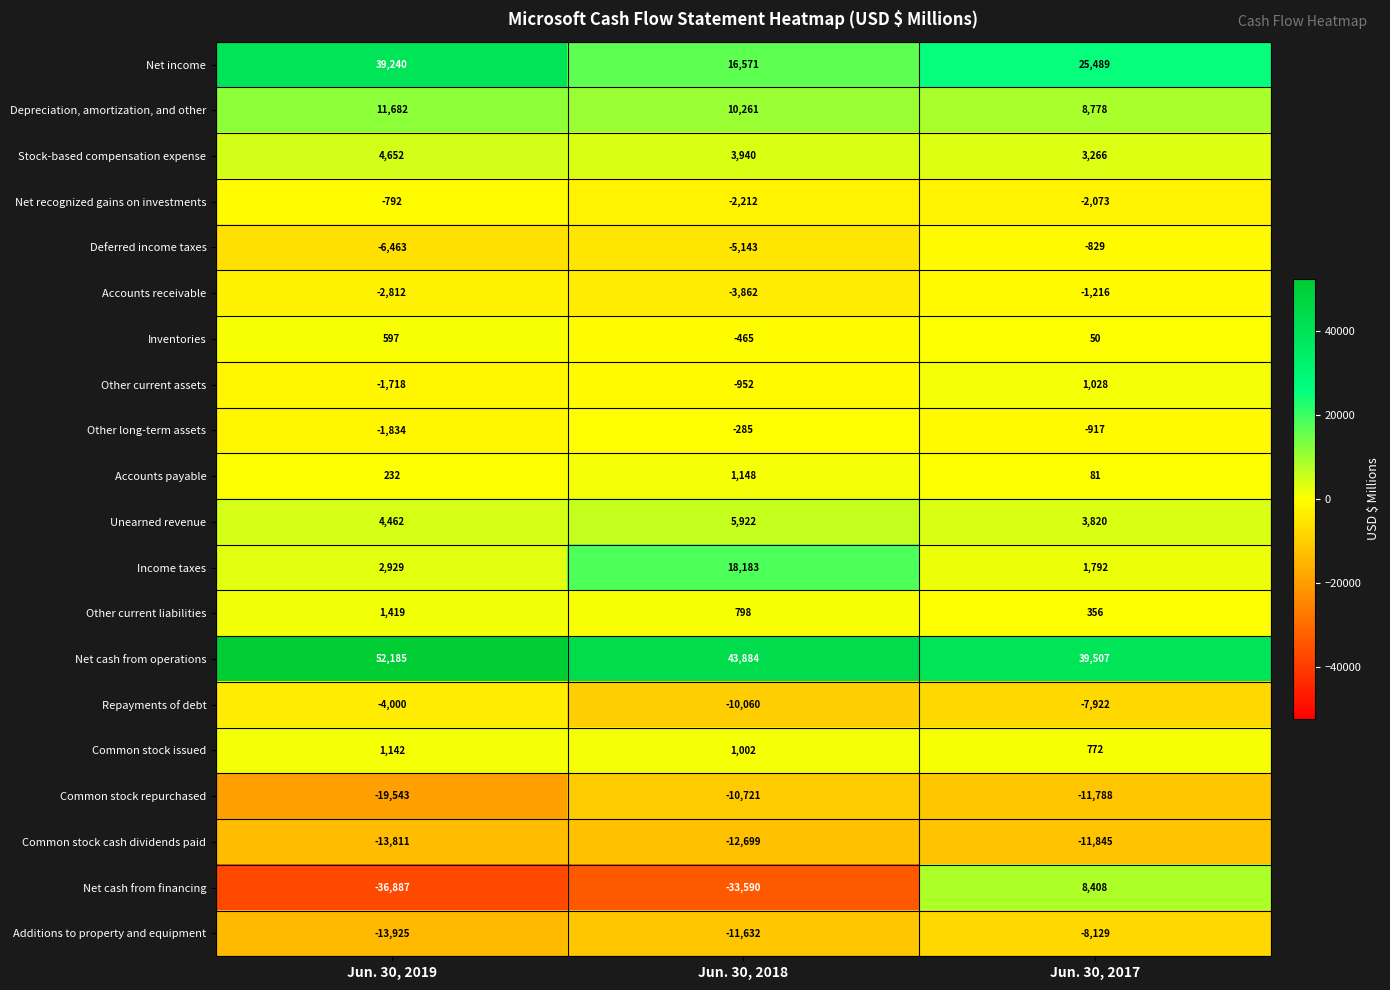

How many data points does each series have?

3